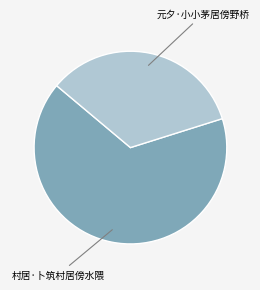

Does any single category account for the majority?

Yes